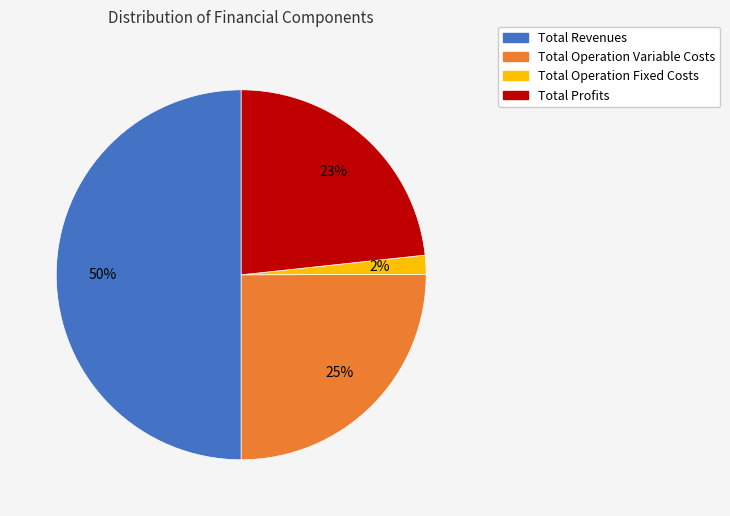

What percentage is the Total Revenues slice, to the nearest percent?

50%